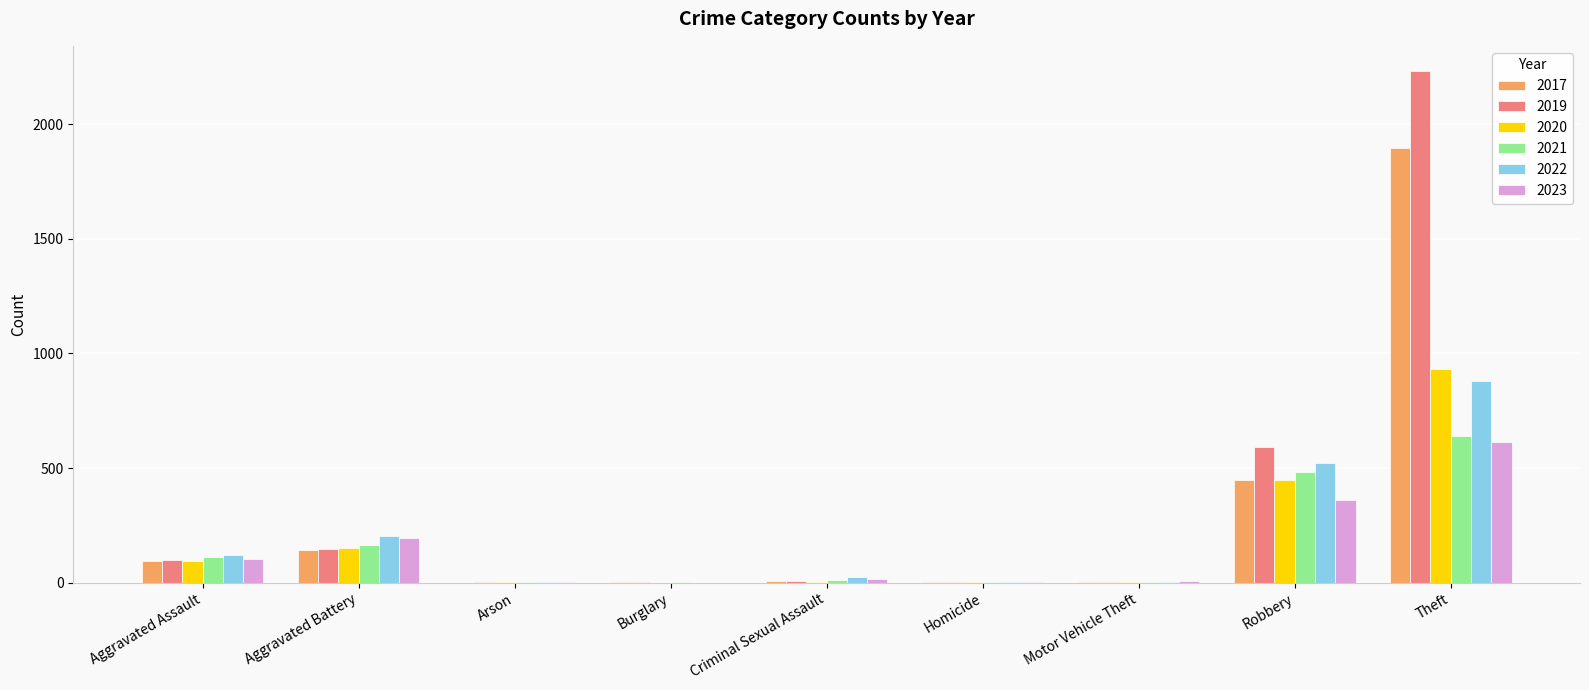

What is the sum of all 2022 values?

1760